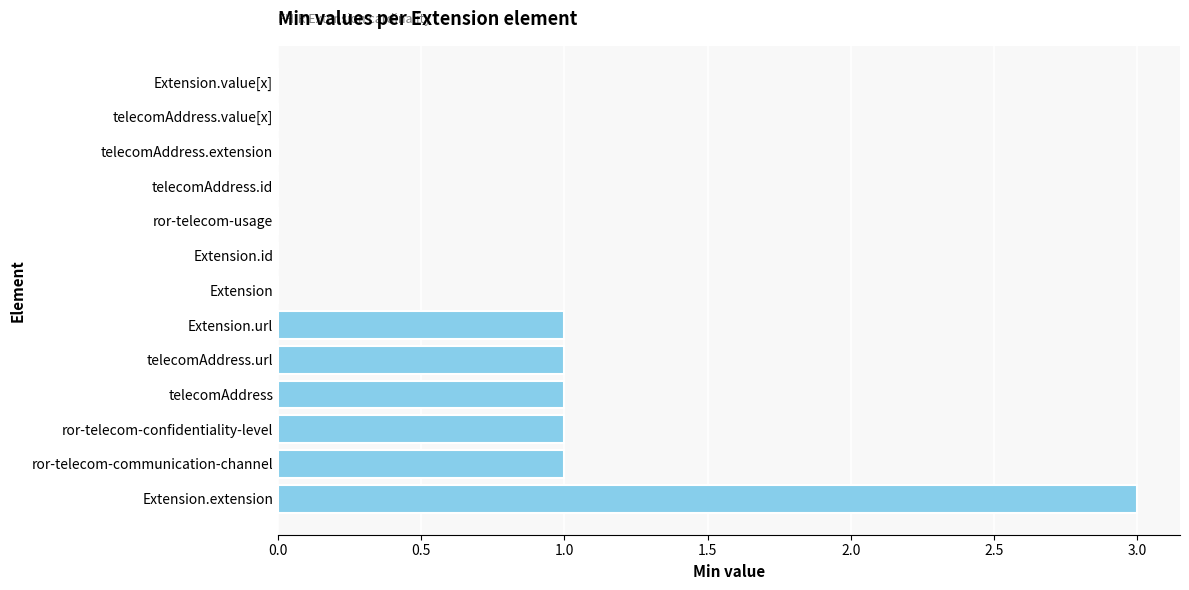

Reading top to bottom, list all the values displayed in this chart.

Extension.value[x]=0	telecomAddress.value[x]=0	telecomAddress.extension=0	telecomAddress.id=0	ror-telecom-usage=0	Extension.id=0	Extension=0	Extension.url=1	telecomAddress.url=1	telecomAddress=1	ror-telecom-confidentiality-level=1	ror-telecom-communication-channel=1	Extension.extension=3